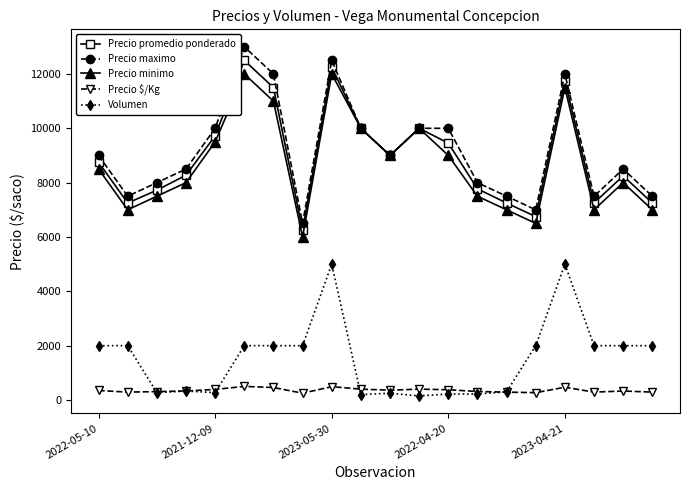

Does the chart have visible grid lines?

No